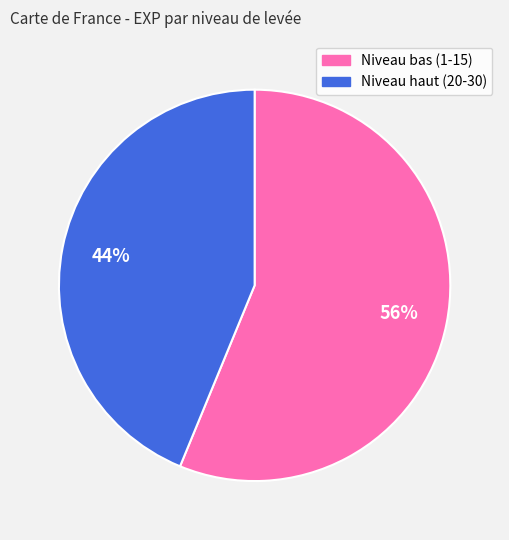

Does any single category account for the majority?

Yes